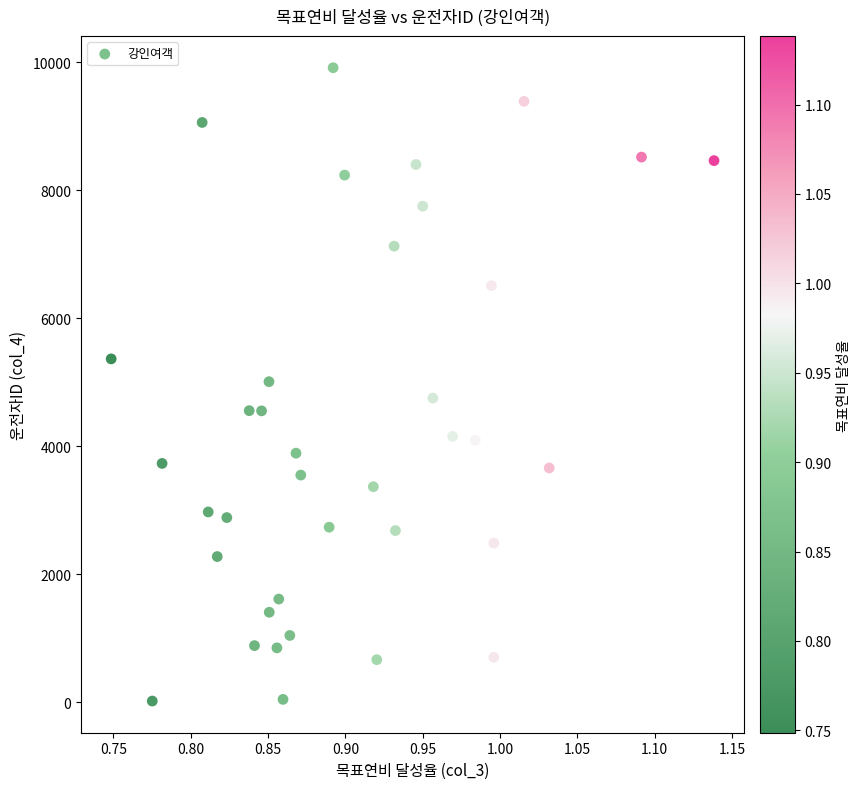

What is the range of Y values (max minus min)?

9893